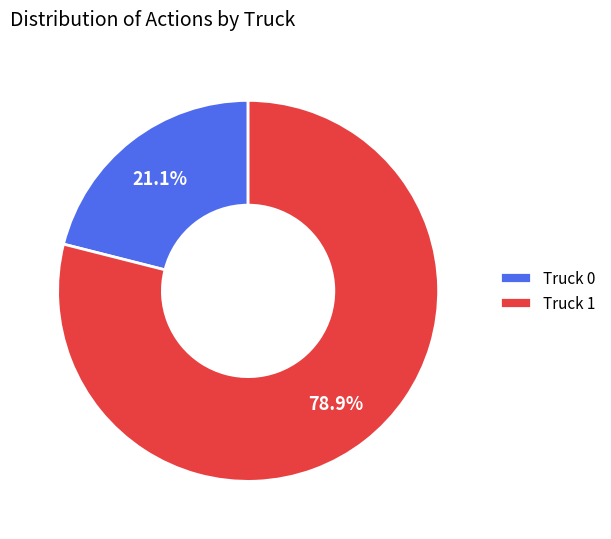

To the nearest percent, what is the difference between the Truck 0 and Truck 1 slice percentages?

58%